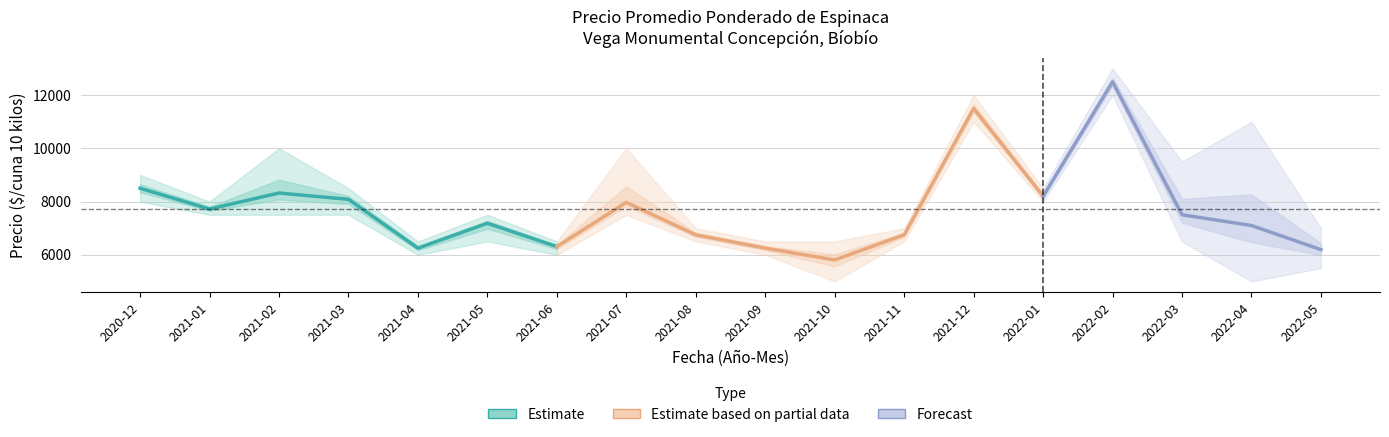

In Precio máximo, how many points are higher than both neighbors (excluding endpoints)?

6